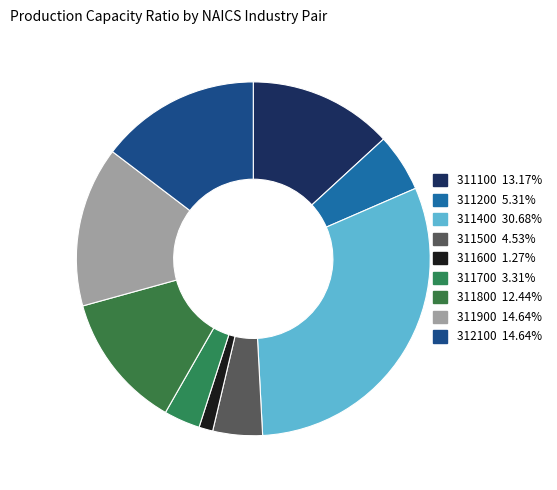

How many slices are in this pie chart?

9